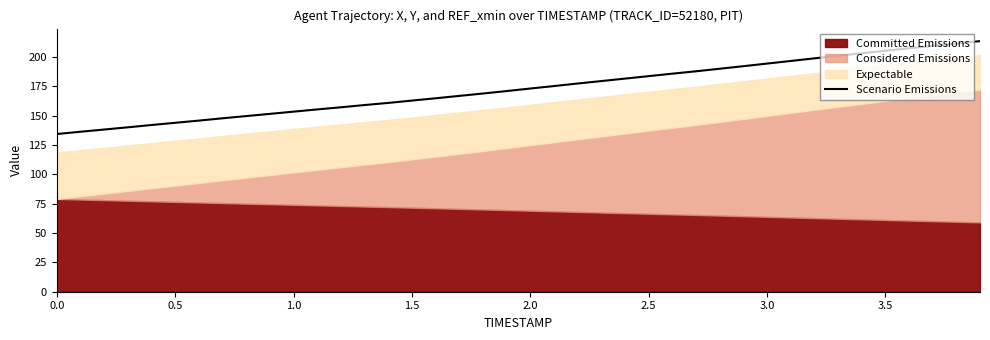

The Scenario Emissions series shows 34.6 at 0.0. True or false?

False